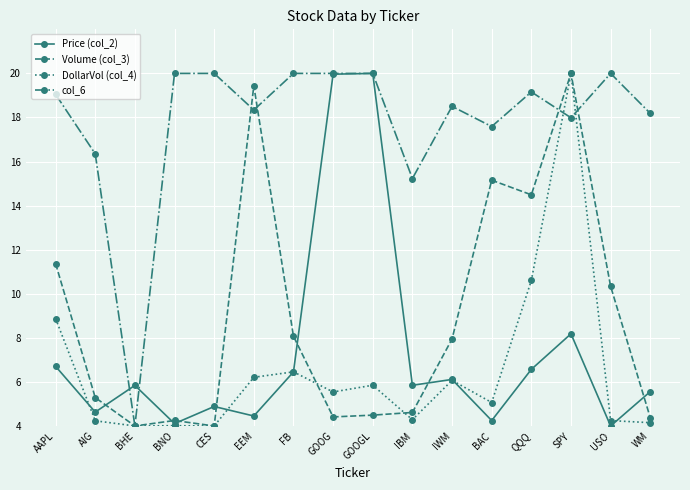

Which series has the largest total across all categories?

col_6